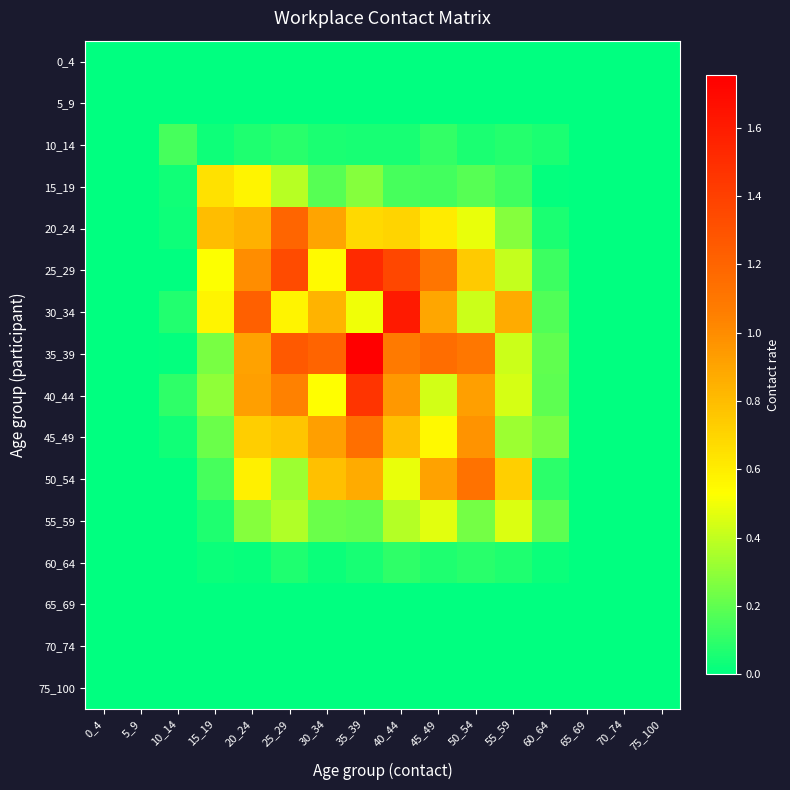

What is the spread (max minus min) of values at 55_59?

0.9